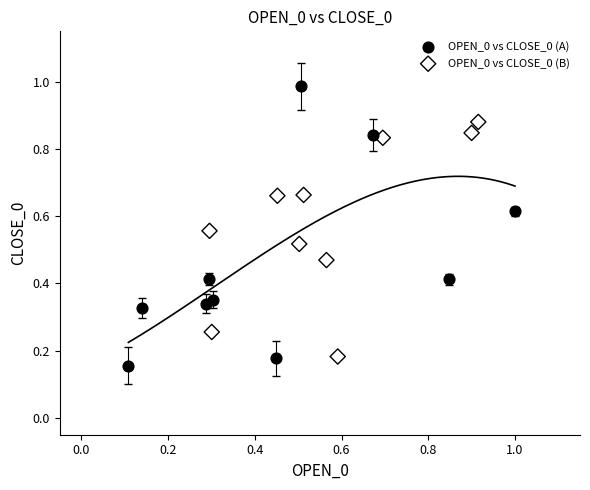

Which series reaches the maximum Y coordinate?

OPEN_0 vs CLOSE_0 (A)